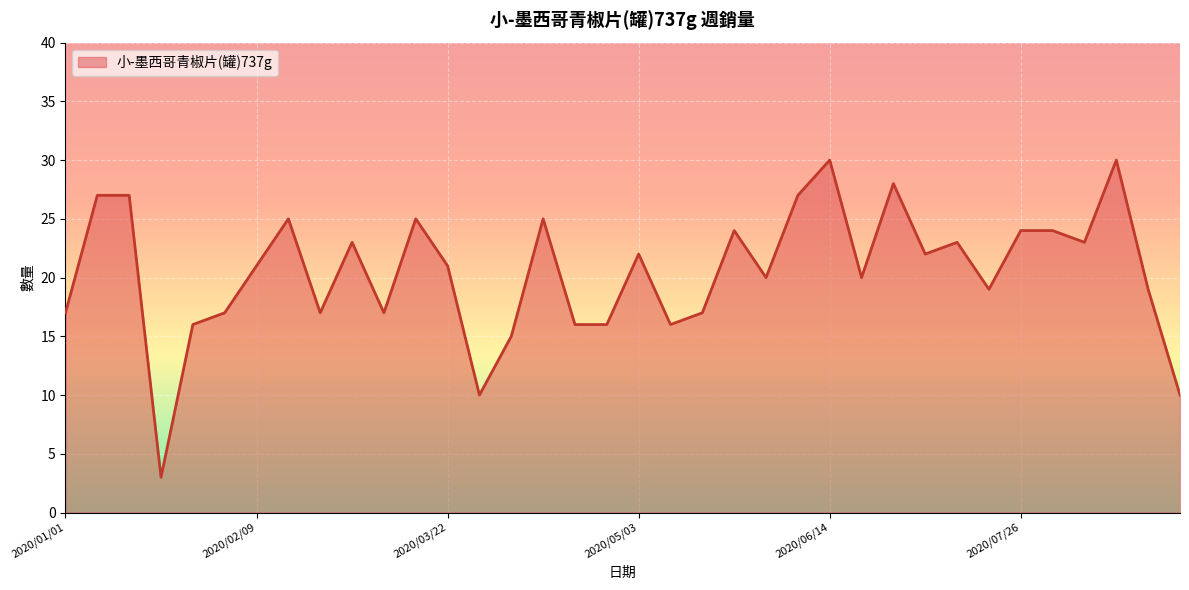

What is the difference between the maximum and minimum values?

27